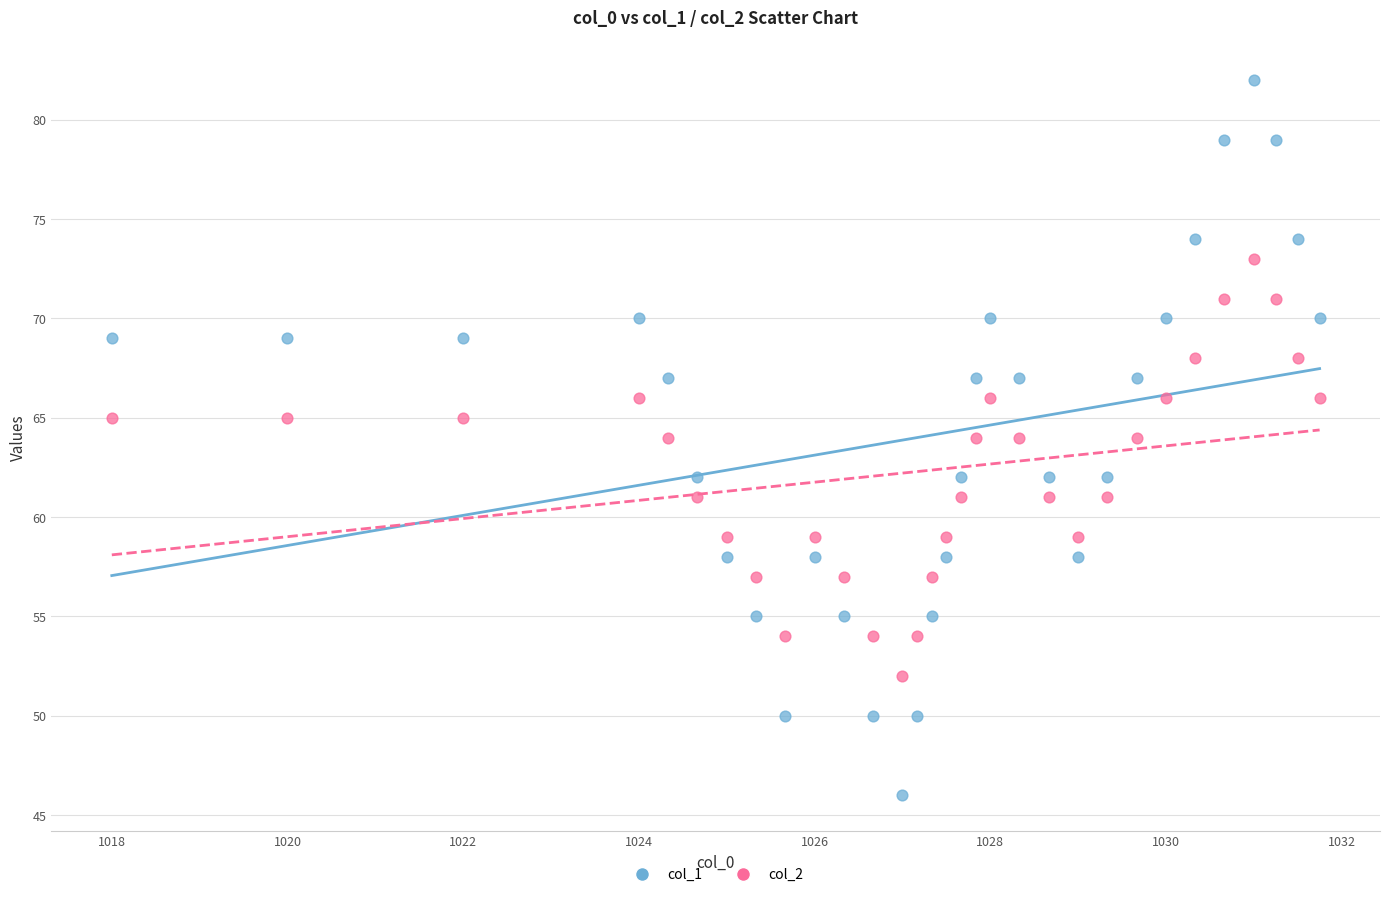

Across all data points, what is the range of Y values (max minus min)?

36